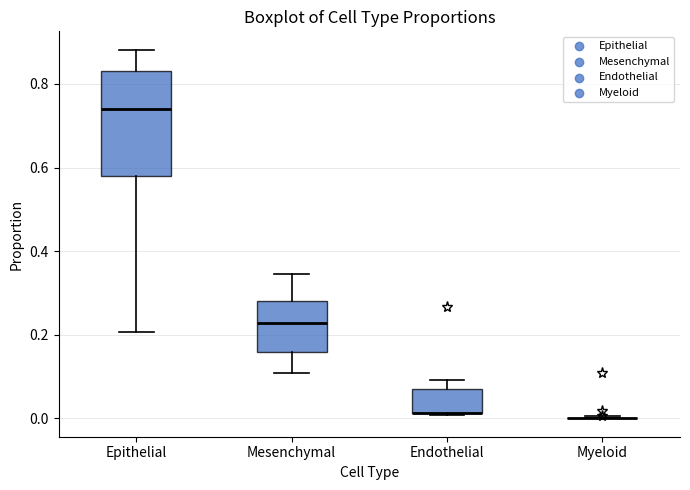

Which box is the tallest, from its lower edge to its upper edge?

Epithelial